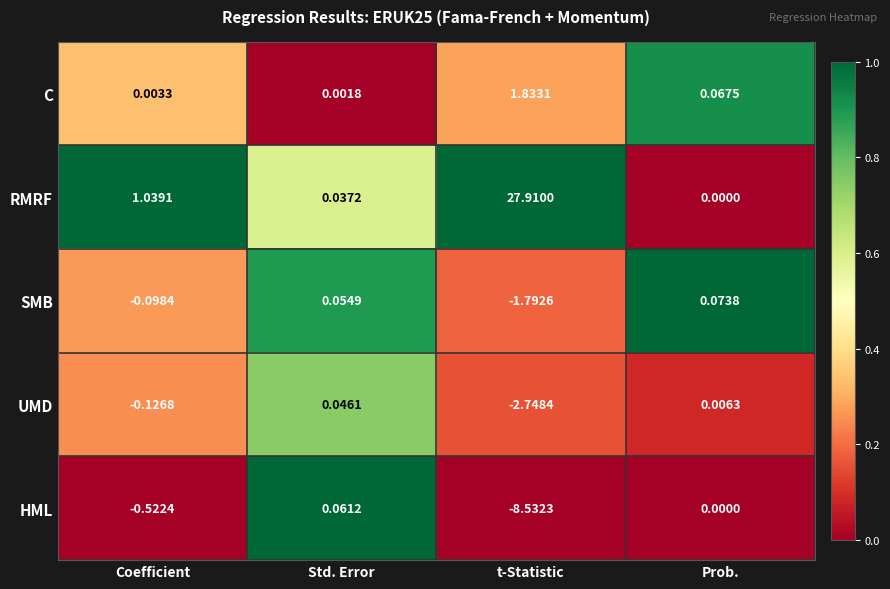

Count the number of categories in the chart.

4